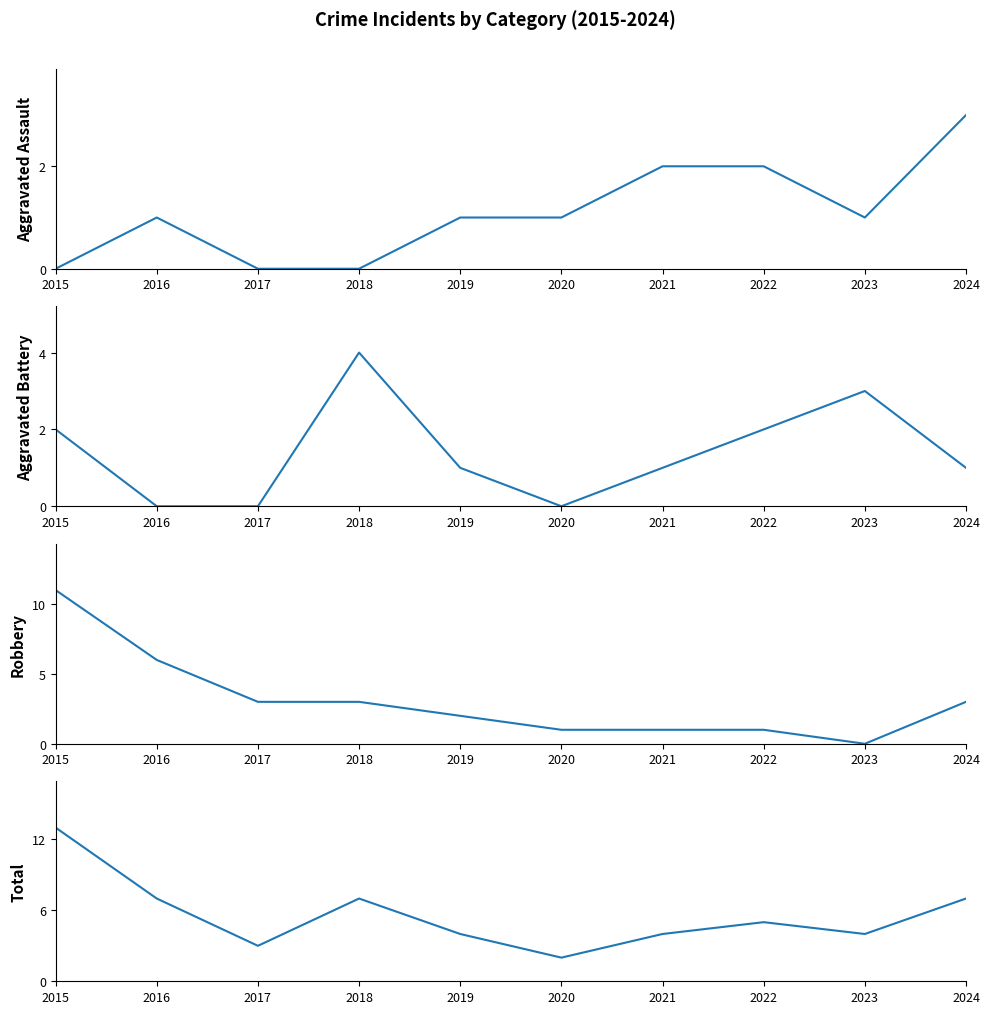

What are all the series names shown in the legend?

Aggravated Assault, Aggravated Battery, Robbery, Total